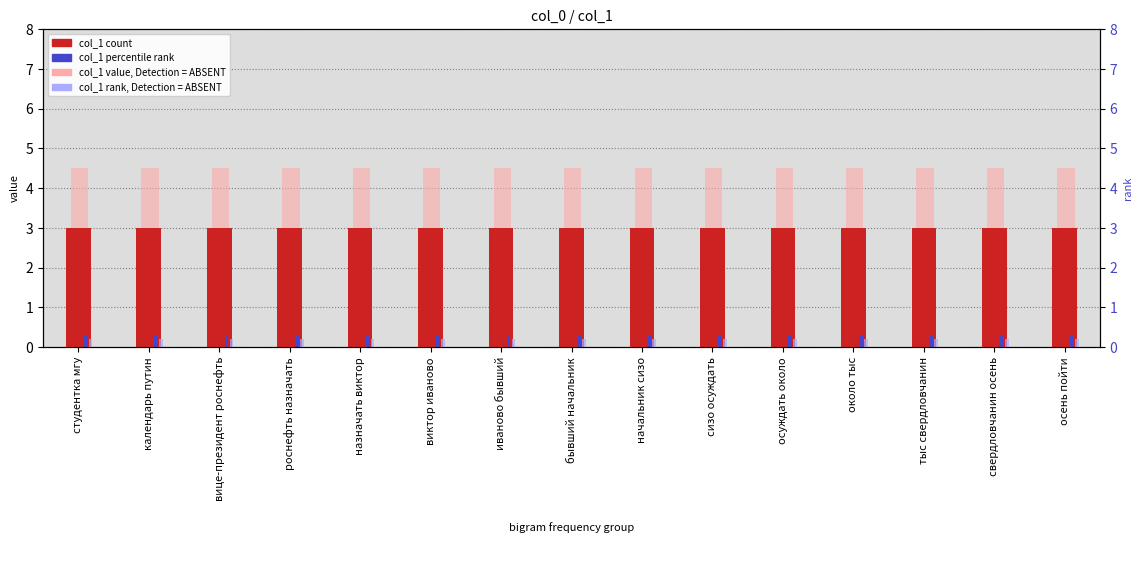

Reading left to right, list all the values displayed in this chart.

col_1 count: студентка мгу=3.0	календарь путин=3.0	вице-президент роснефть=3.0	роснефть назначать=3.0	назначать виктор=3.0	виктор иваново=3.0	иваново бывший=3.0	бывший начальник=3.0	начальник сизо=3.0	сизо осуждать=3.0	осуждать около=3.0	около тыс=3.0	тыс свердловчанин=3.0	свердловчанин осень=3.0	осень пойти=3.0
col_1 value (ABSENT): студентка мгу=4.5	календарь путин=4.5	вице-президент роснефть=4.5	роснефть назначать=4.5	назначать виктор=4.5	виктор иваново=4.5	иваново бывший=4.5	бывший начальник=4.5	начальник сизо=4.5	сизо осуждать=4.5	осуждать около=4.5	около тыс=4.5	тыс свердловчанин=4.5	свердловчанин осень=4.5	осень пойти=4.5
col_1 percentile rank: студентка мгу=0.3	календарь путин=0.3	вице-президент роснефть=0.3	роснефть назначать=0.3	назначать виктор=0.3	виктор иваново=0.3	иваново бывший=0.3	бывший начальник=0.3	начальник сизо=0.3	сизо осуждать=0.3	осуждать около=0.3	около тыс=0.3	тыс свердловчанин=0.3	свердловчанин осень=0.3	осень пойти=0.3
col_1 rank (ABSENT): студентка мгу=0.2	календарь путин=0.2	вице-президент роснефть=0.2	роснефть назначать=0.2	назначать виктор=0.2	виктор иваново=0.2	иваново бывший=0.2	бывший начальник=0.2	начальник сизо=0.2	сизо осуждать=0.2	осуждать около=0.2	около тыс=0.2	тыс свердловчанин=0.2	свердловчанин осень=0.2	осень пойти=0.2